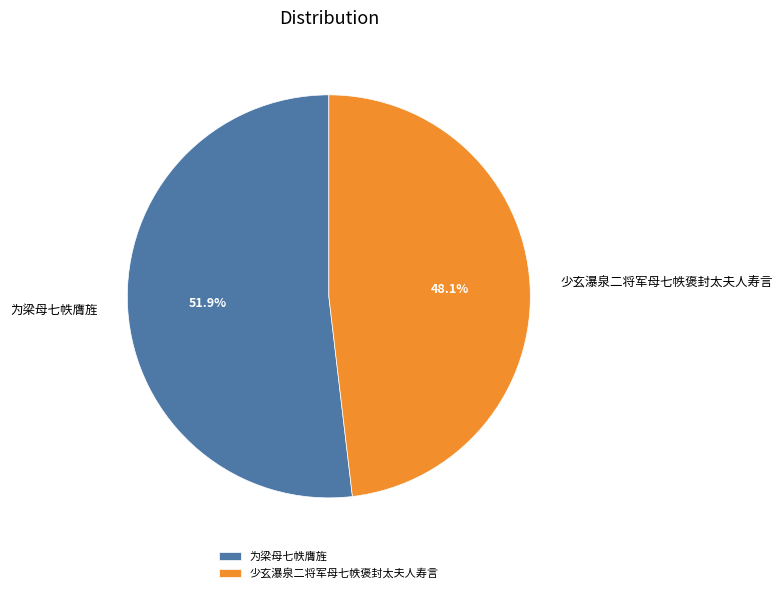

To the nearest percent, what is the difference between the 少玄瀑泉二将军母七帙褒封太夫人寿言 and 为梁母七帙膺旌 slice percentages?

4%